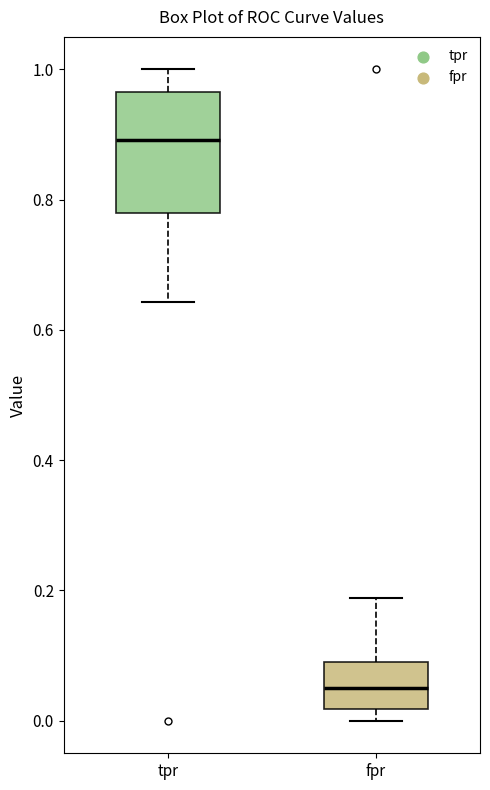

Which box has the highest median line?

tpr